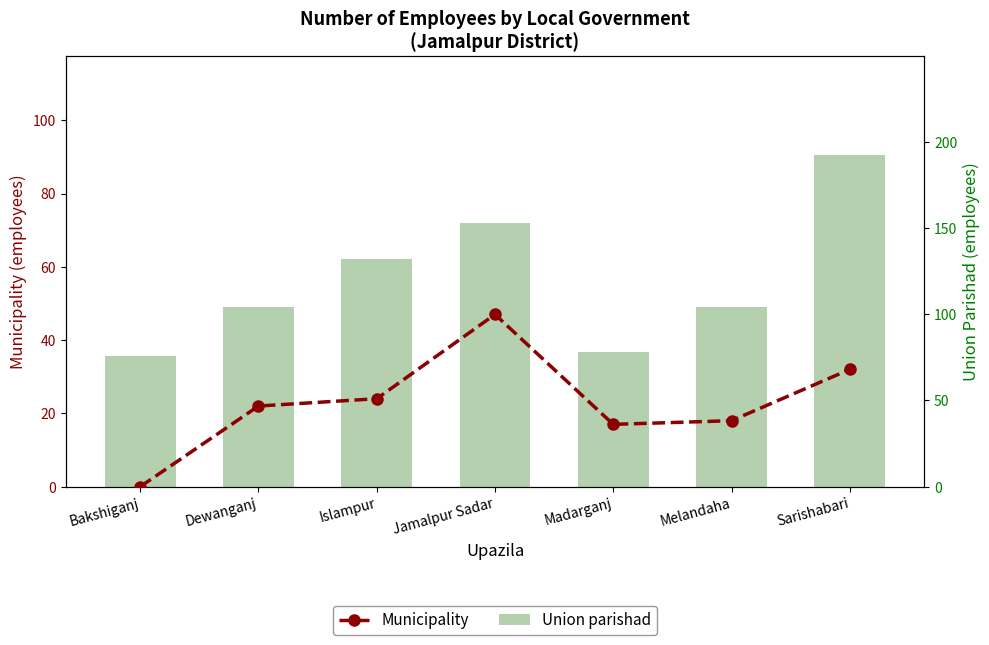

What is the sum of all Union parishad values?

839